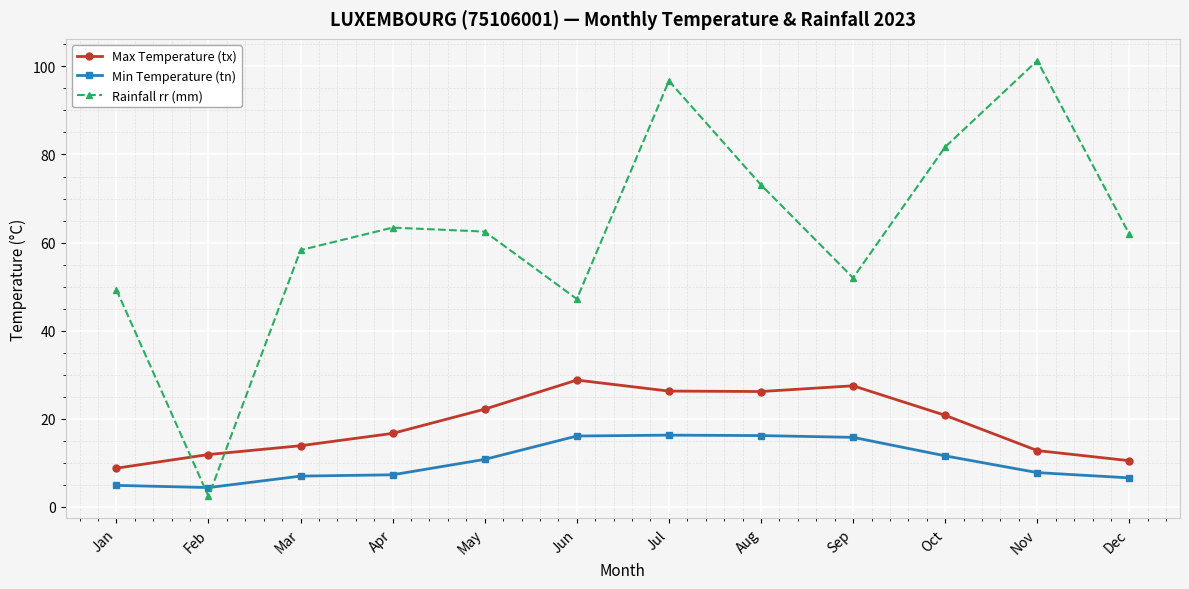

How many interior local peaks does the Rainfall rr (mm) series have?

3